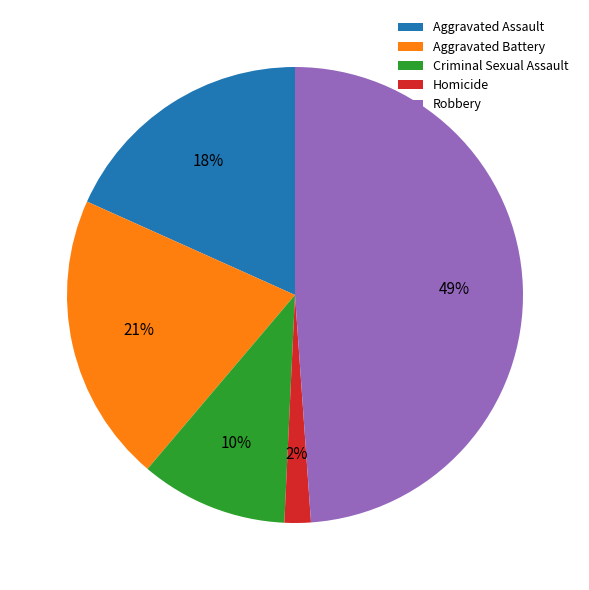

Which category has the biggest portion of the pie?

Robbery